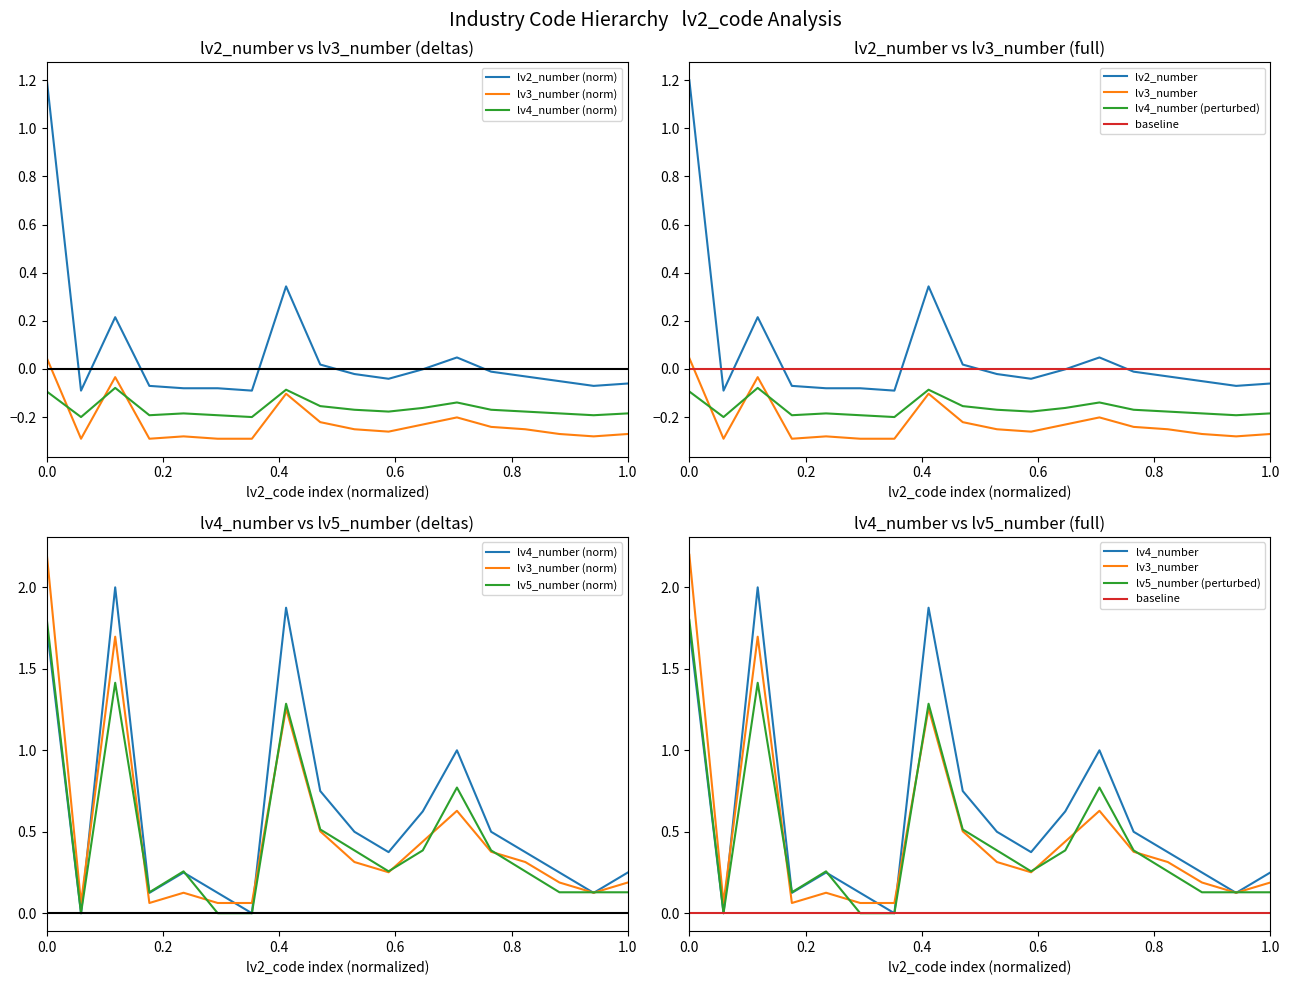

Reading left to right, transcribe all the data shown in this chart.

lv2_number: 1.2	-0.1	0.2	-0.1	-0.1	-0.1	-0.1	0.3	0.0	-0.0	-0.0	-0.0	0.0	-0.0	-0.0	-0.1	-0.1	-0.1
lv3_number: 0.0	-0.3	-0.0	-0.3	-0.3	-0.3	-0.3	-0.1	-0.2	-0.3	-0.3	-0.2	-0.2	-0.2	-0.3	-0.3	-0.3	-0.3
lv4_number: -0.1	-0.2	-0.1	-0.2	-0.2	-0.2	-0.2	-0.1	-0.2	-0.2	-0.2	-0.2	-0.1	-0.2	-0.2	-0.2	-0.2	-0.2
lv5_number: 1.8	0.0	1.4	0.1	0.3	0.0	0.0	1.3	0.5	0.4	0.3	0.4	0.8	0.4	0.3	0.1	0.1	0.1